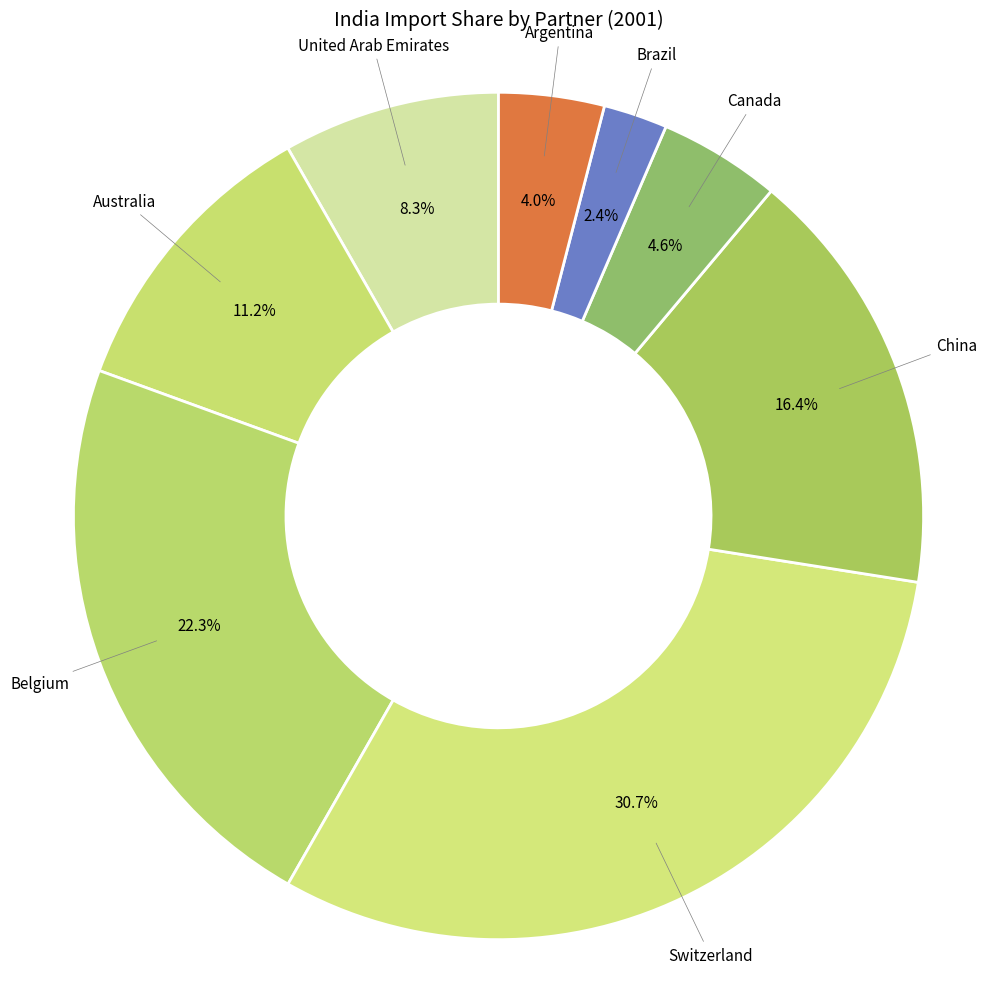

How many slices are in this pie chart?

8